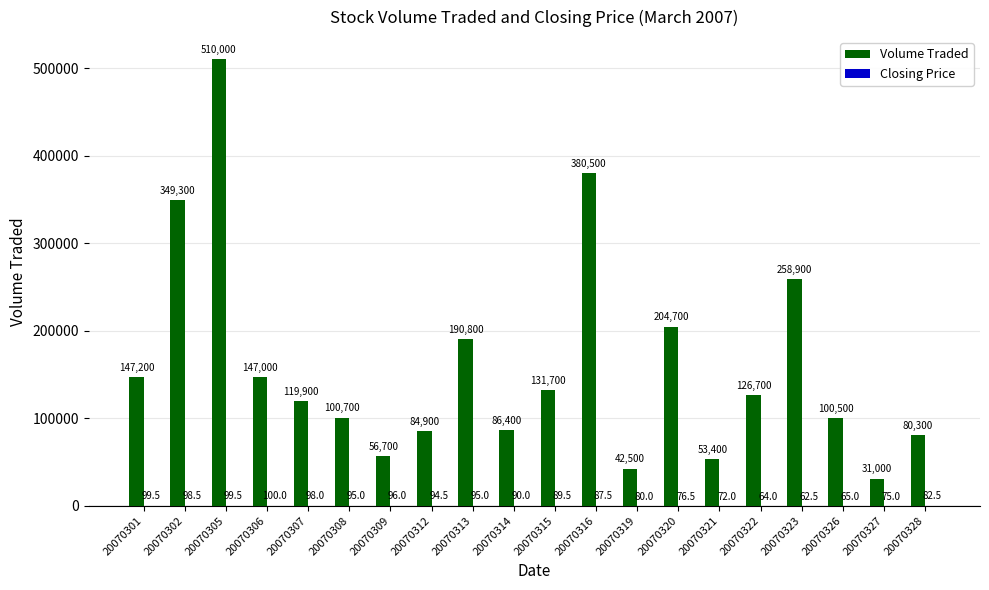

Between 20070306 and 20070319, which series saw the biggest shift?

Volume Traded